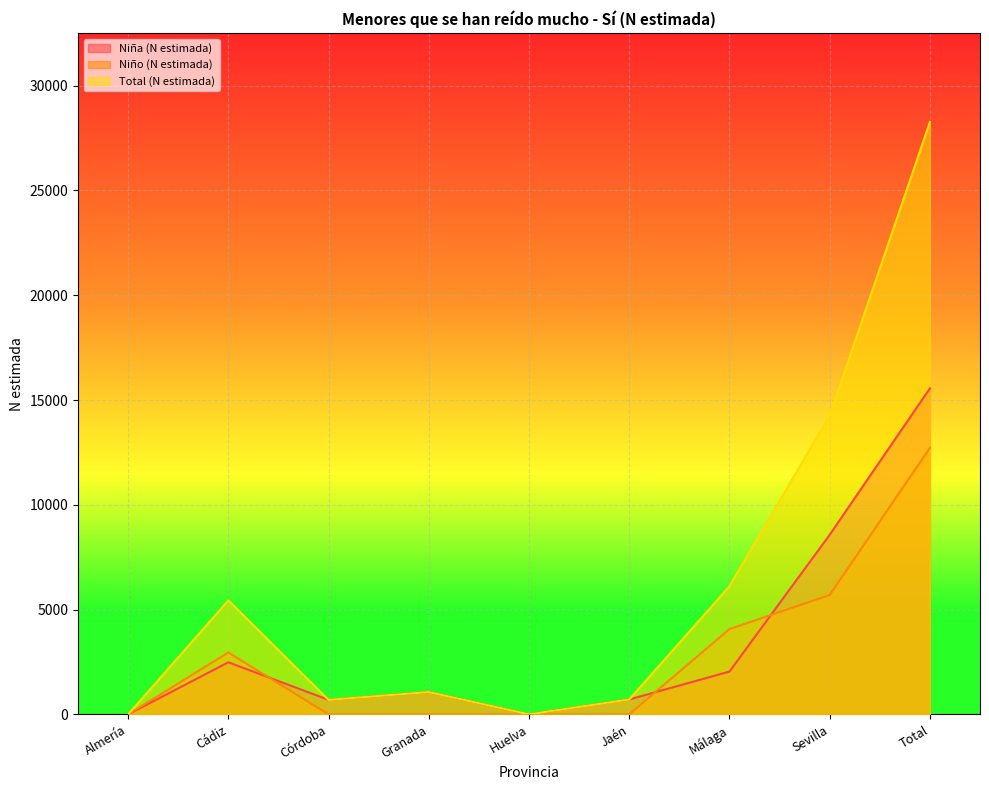

Rank the series by their maximum value, from lowest to highest.

Niño (N estimada), Niña (N estimada), Total (N estimada)